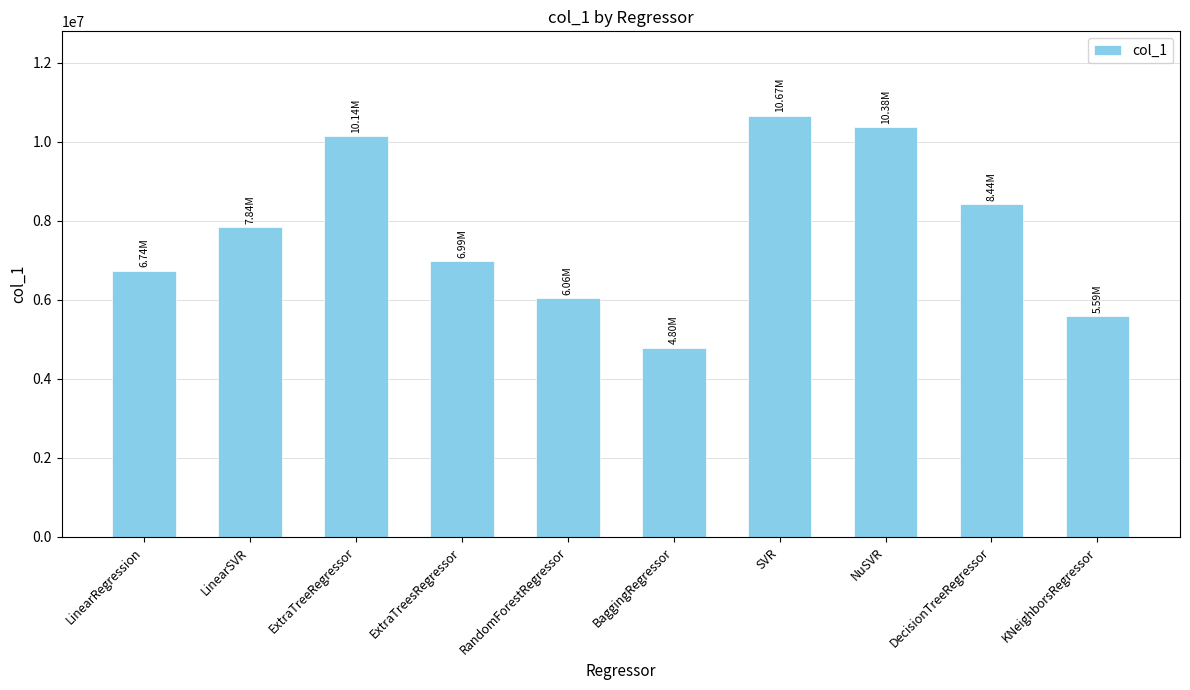

What position from the right is ExtraTreesRegressor?

7